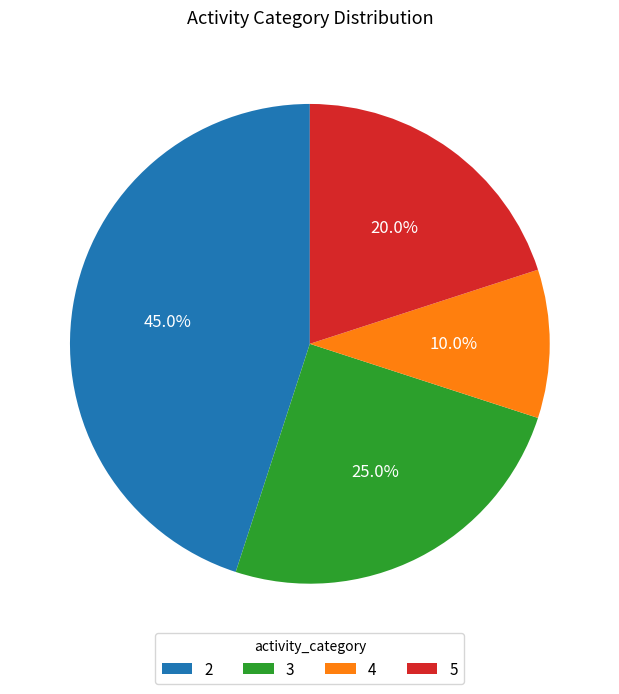

To the nearest percent, what percentage of the pie is 5?

20%